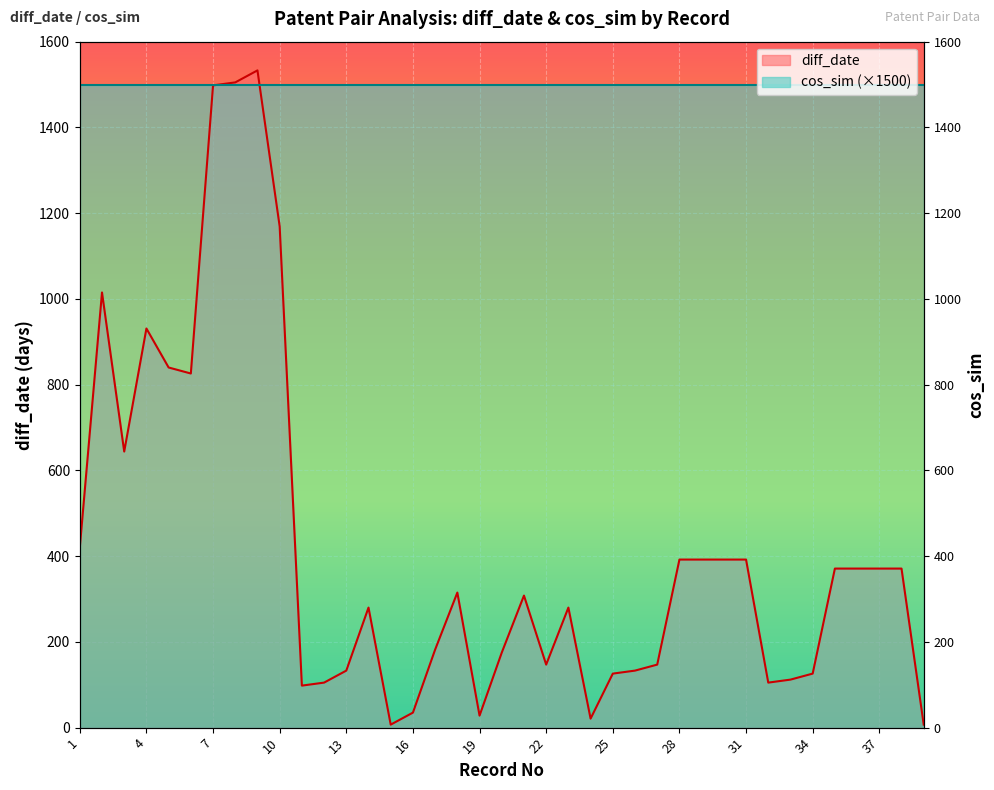

List the series in order of their peak value, highest first.

diff_date, cos_sim